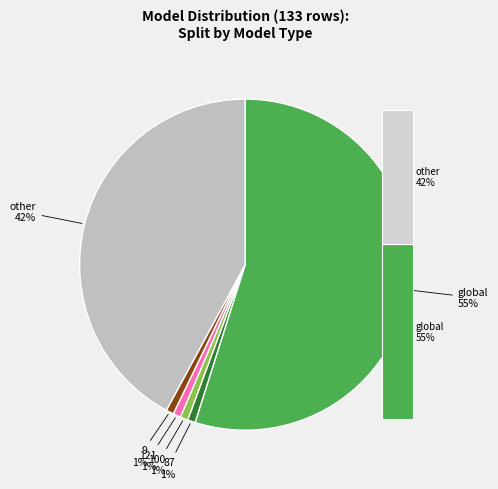

To the nearest percent, what is the difference between the largest and smallest slice percentages?

54%